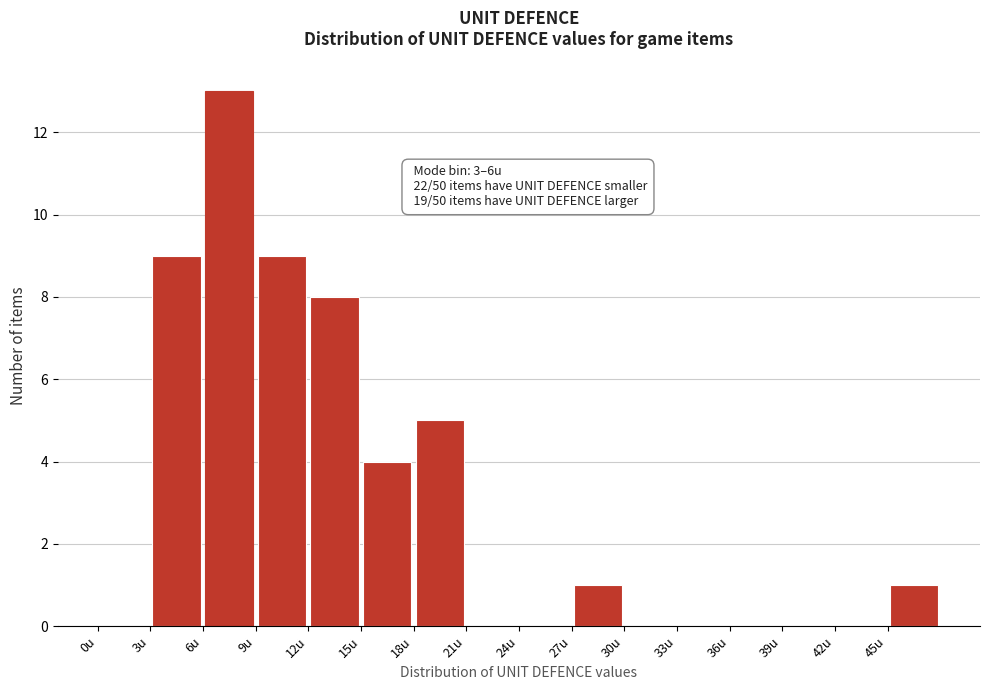

Which range on the x-axis has the tallest bar?

6 to 9